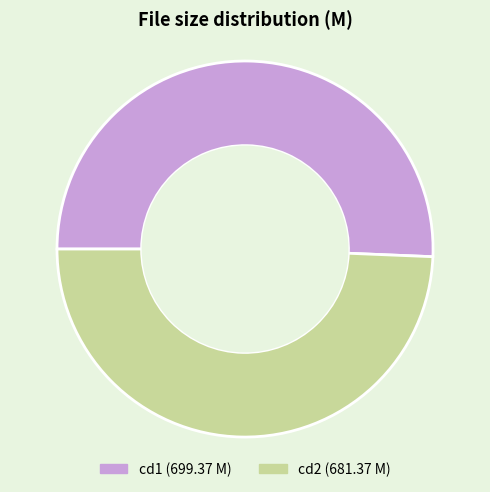

Is there any slice that represents more than half of the pie?

Yes